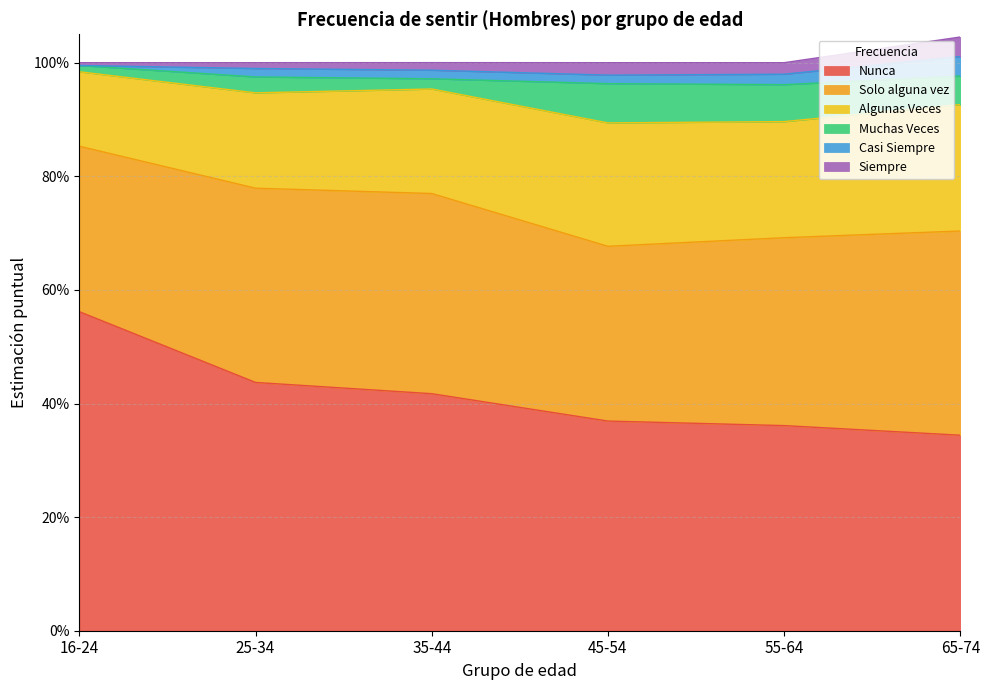

At which category is the sum across all series the highest?

65-74